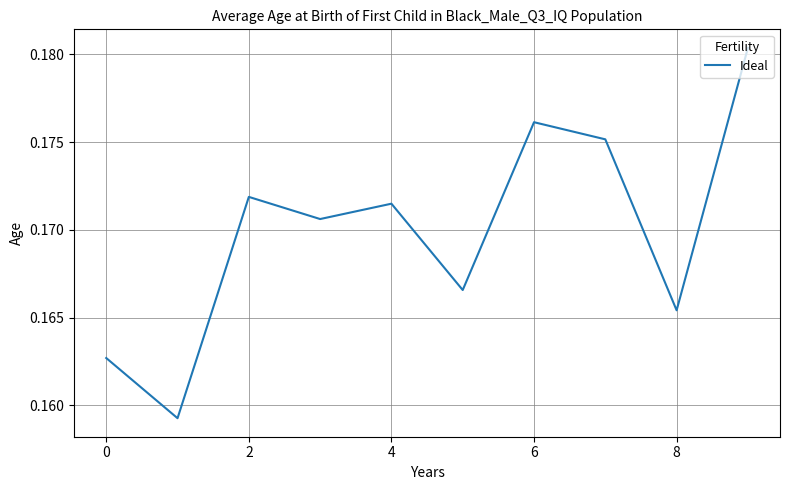

How many lines are shown in the chart?

1